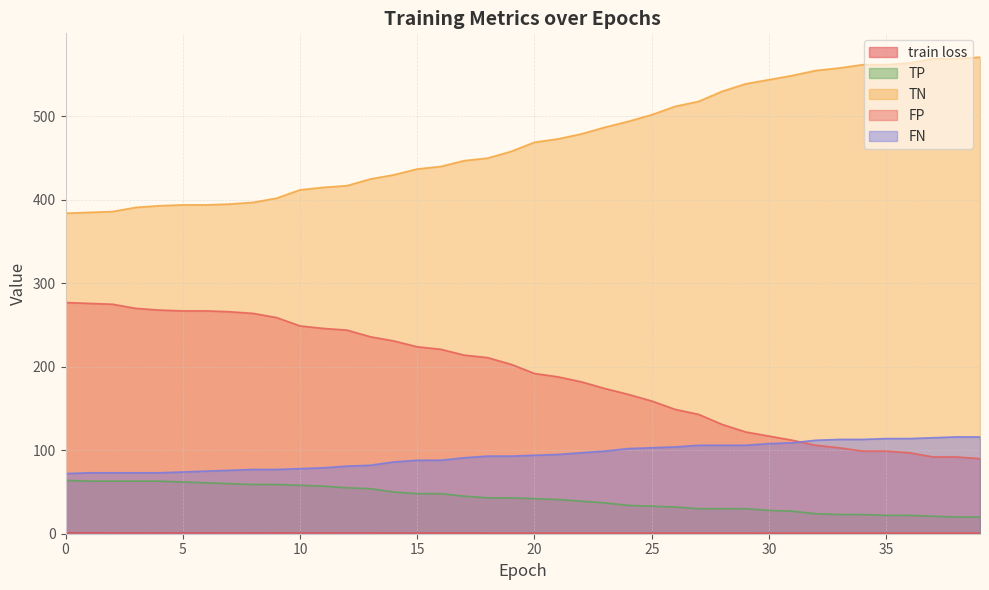

Which series has the largest total across all categories?

TN